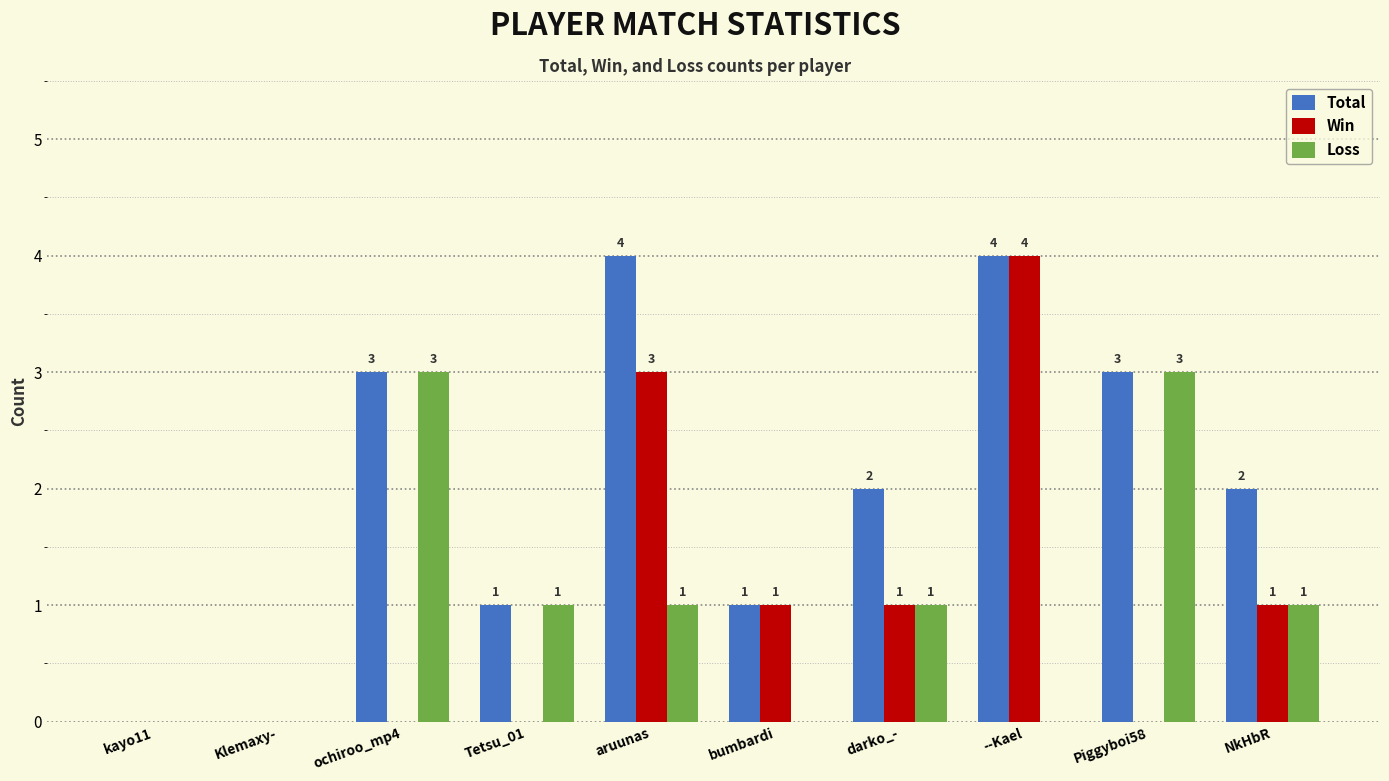

How many groups of bars are there?

10